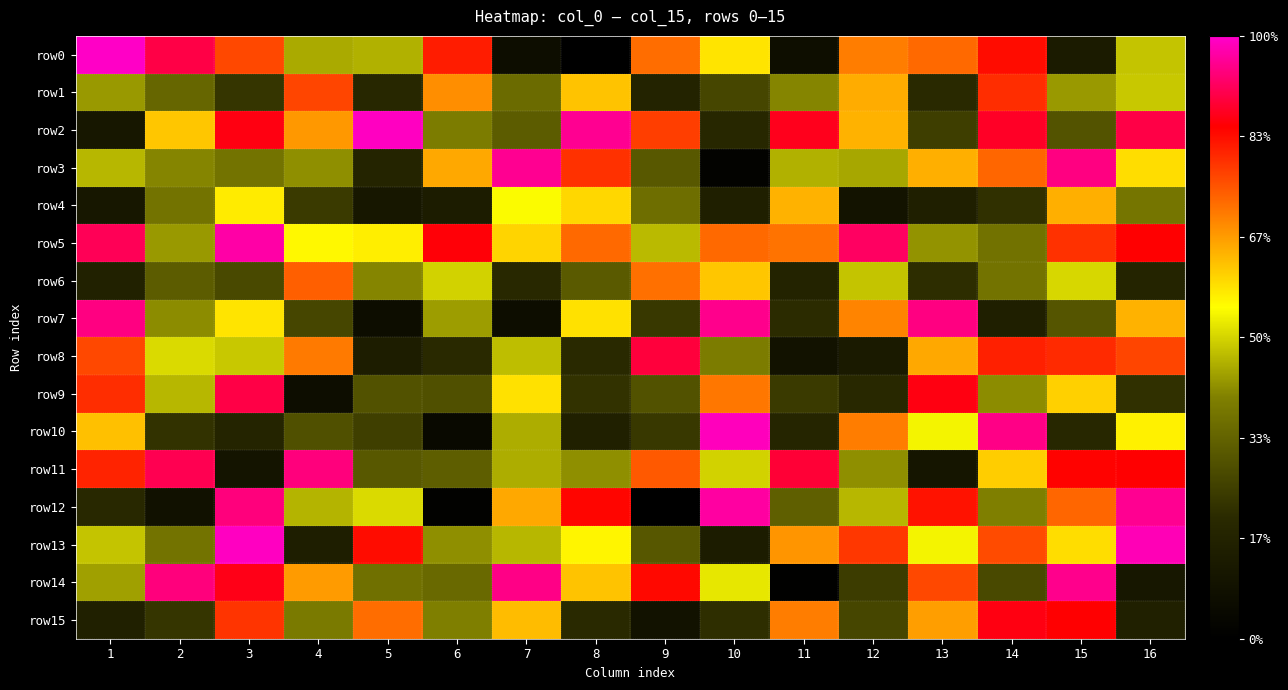

List the series in order of their peak value, lowest first.

row4, row6, row1, row15, row8, row9, row11, row7, row14, row3, row12, row5, row10, row2, row13, row0